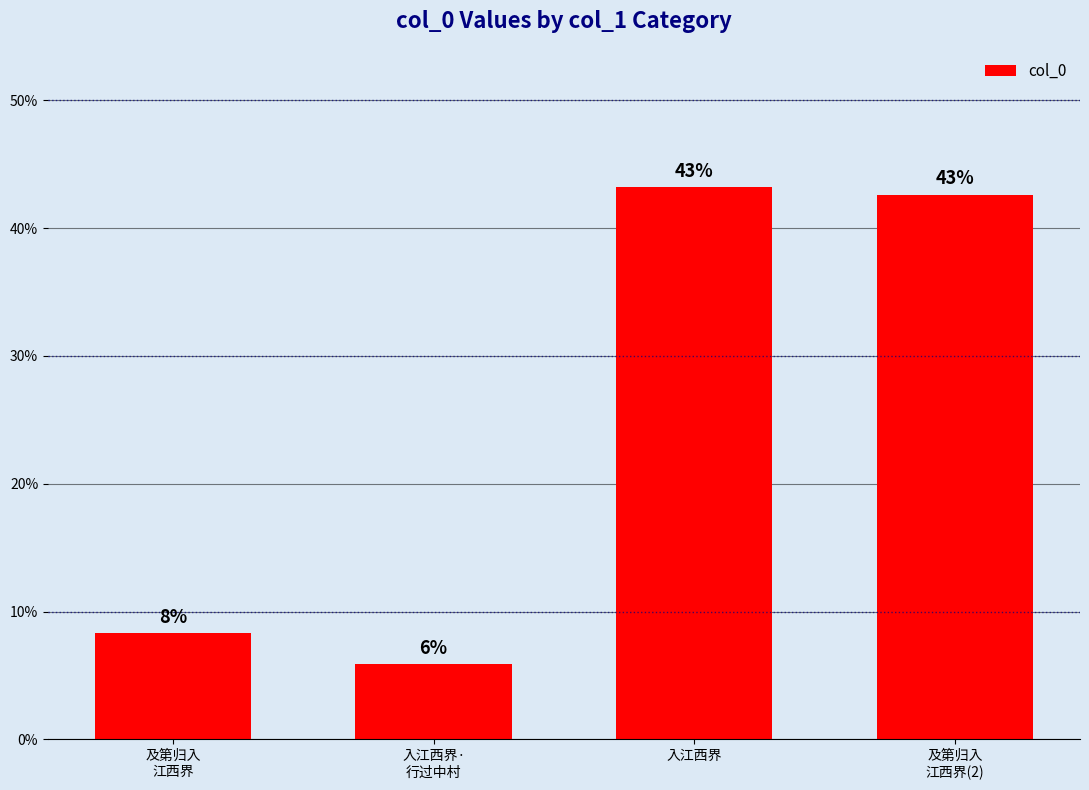

Does the chart contain any negative values?

No